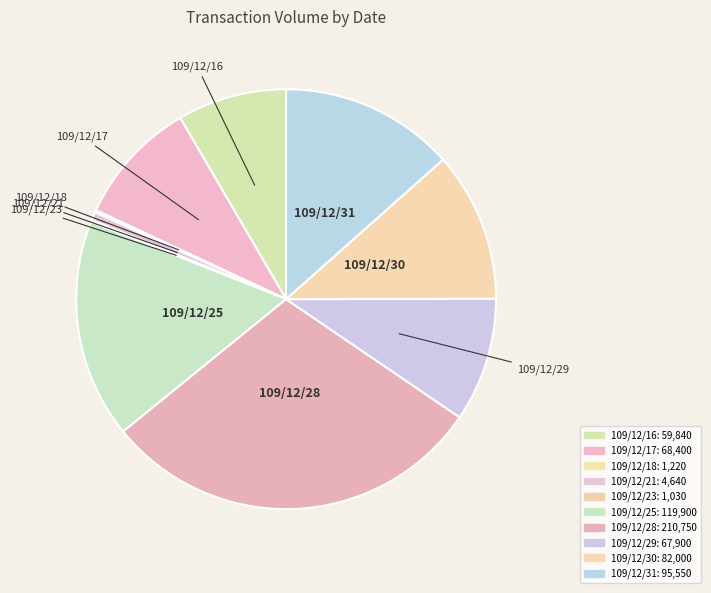

Is there any slice that represents more than half of the pie?

No